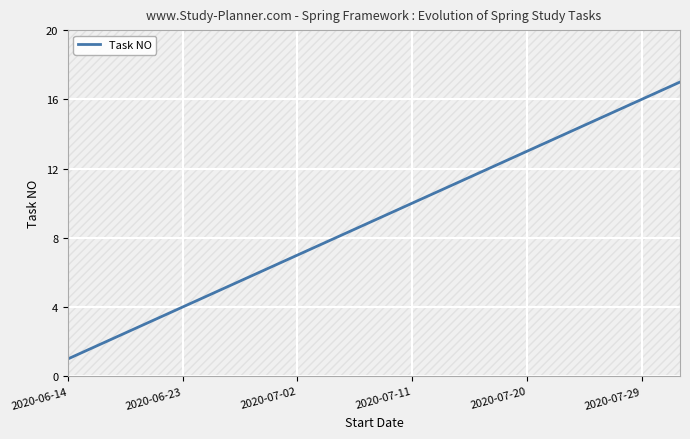

Is it true that Task NO equals 5 at 2020-07-11?

False